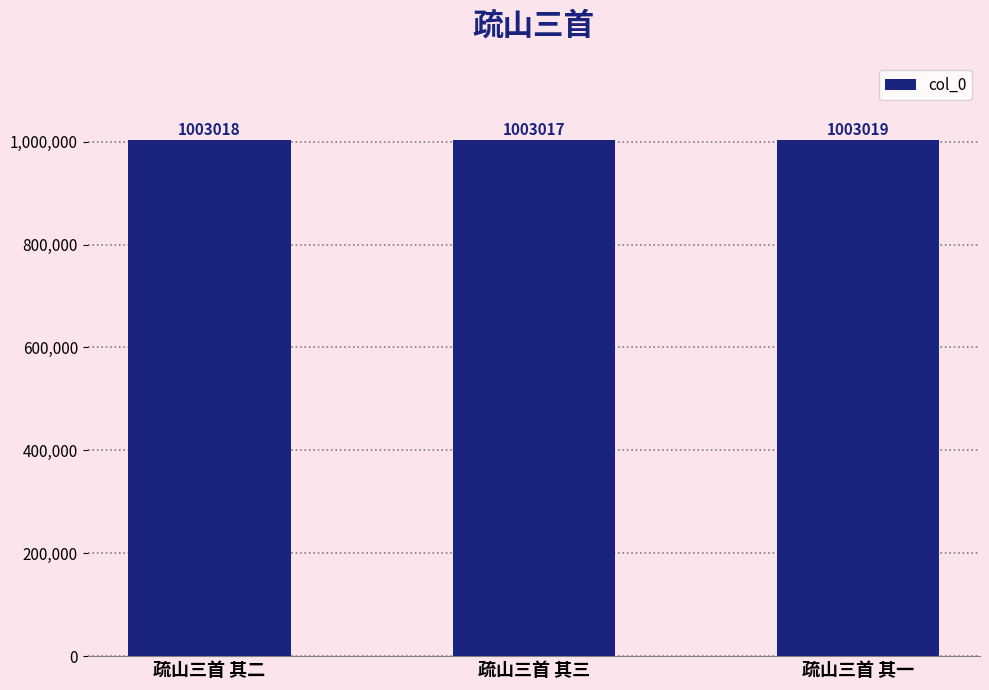

Reading right to left, list all the values displayed in this chart.

疏山三首 其一=1003019	疏山三首 其三=1003017	疏山三首 其二=1003018